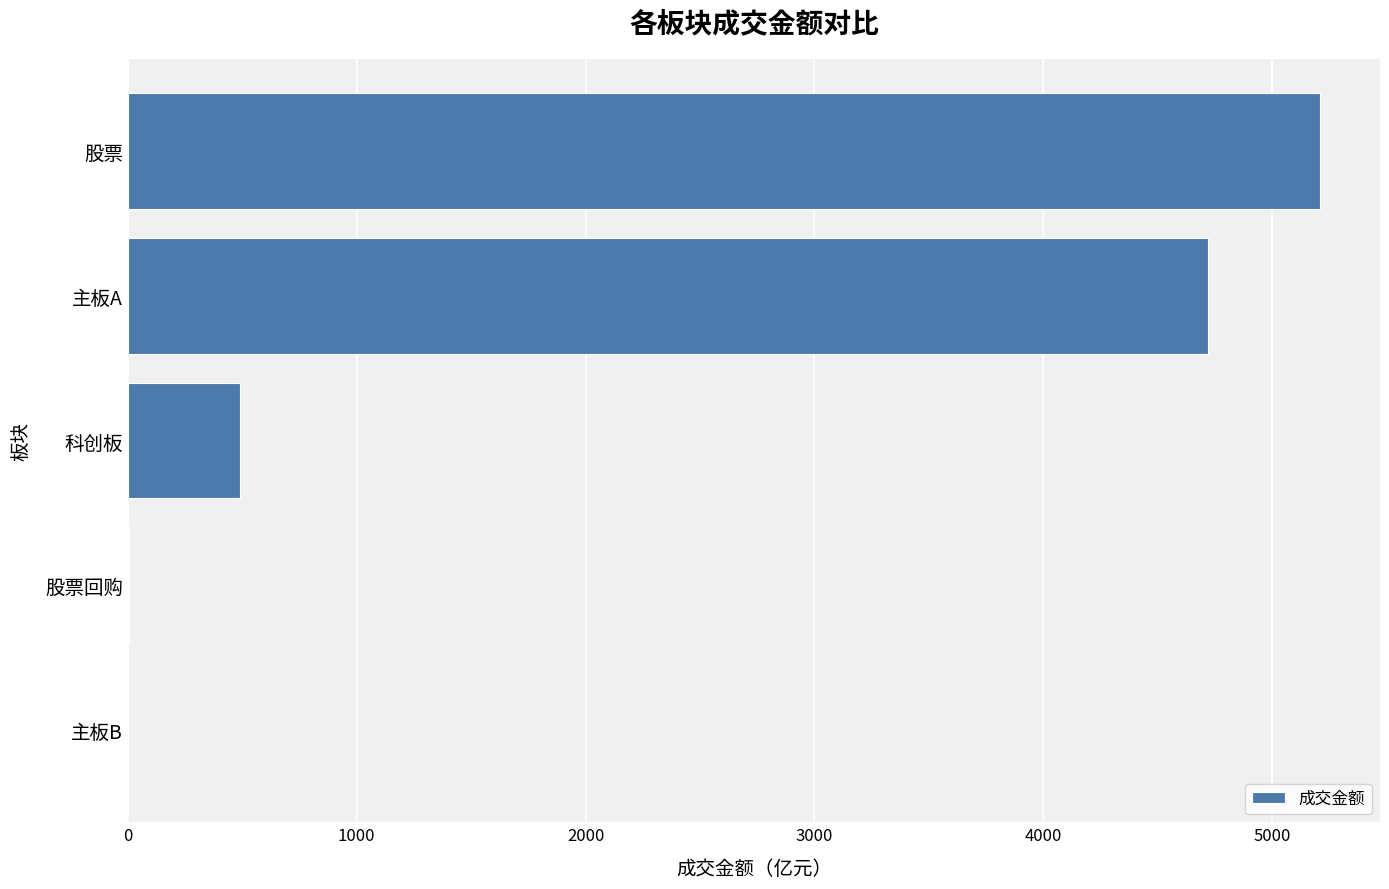

What is the sum of all values?

10426.4